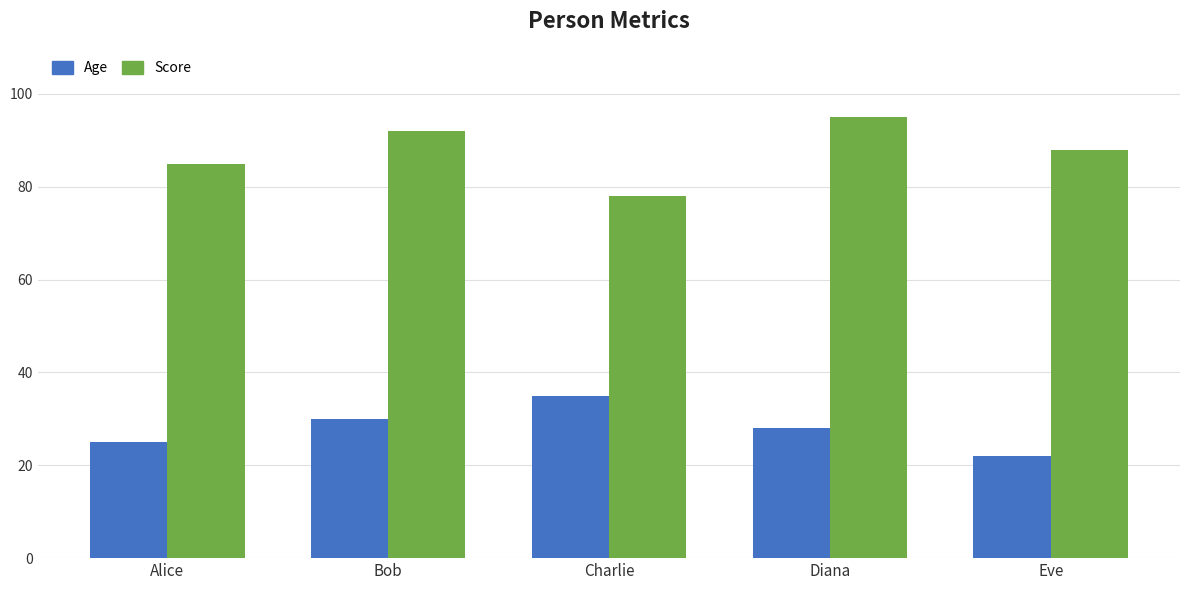

Where does the Score series first go above 88?

Bob